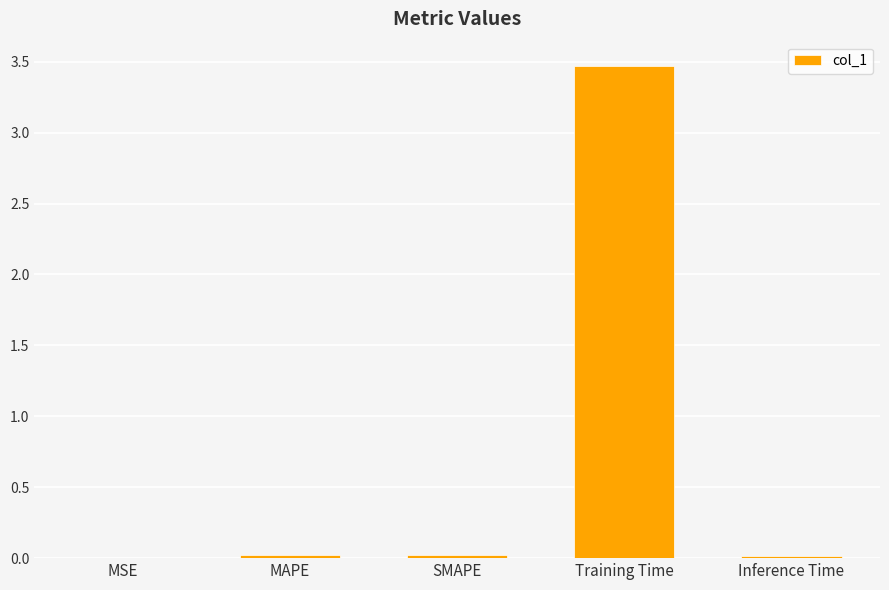

Is it true that the value at Training Time is 3.5?

True